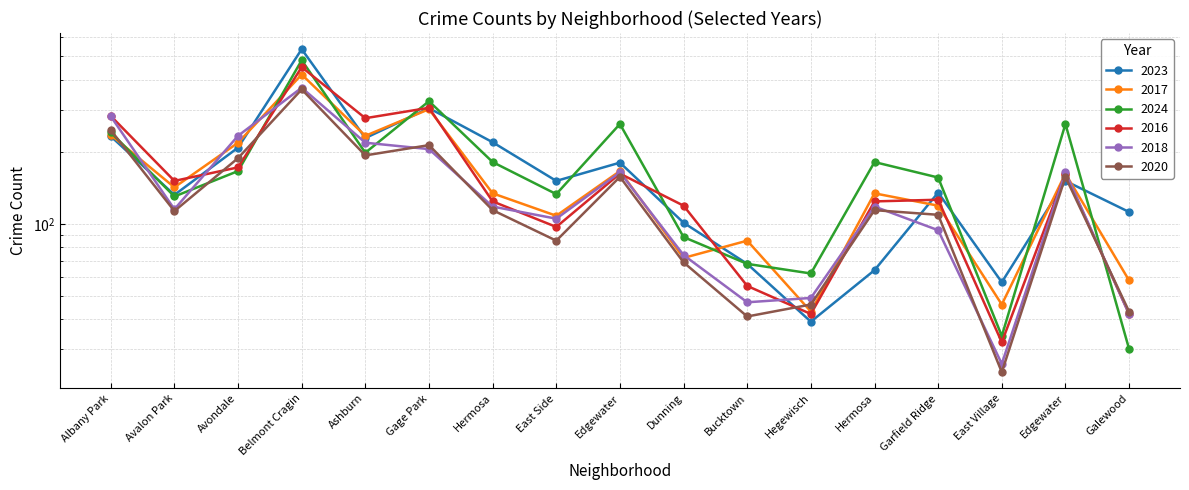

What is the spread (max minus min) of values at Albany Park?

50